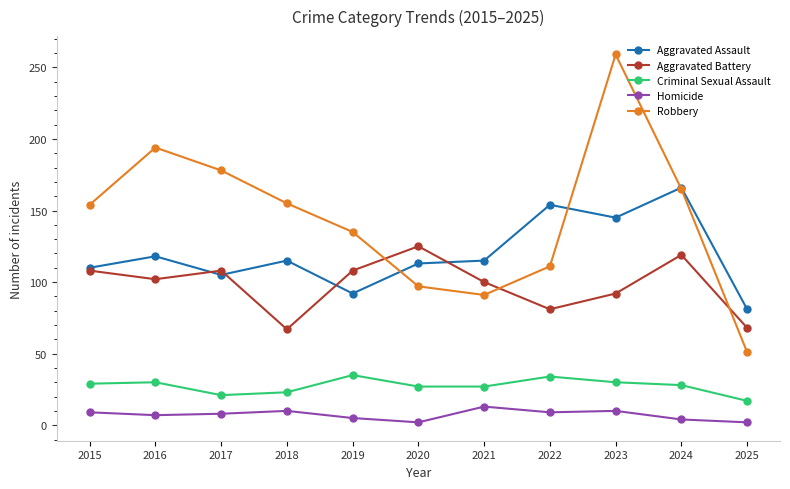

What is the difference between the maximum and minimum values in the Homicide series?

11